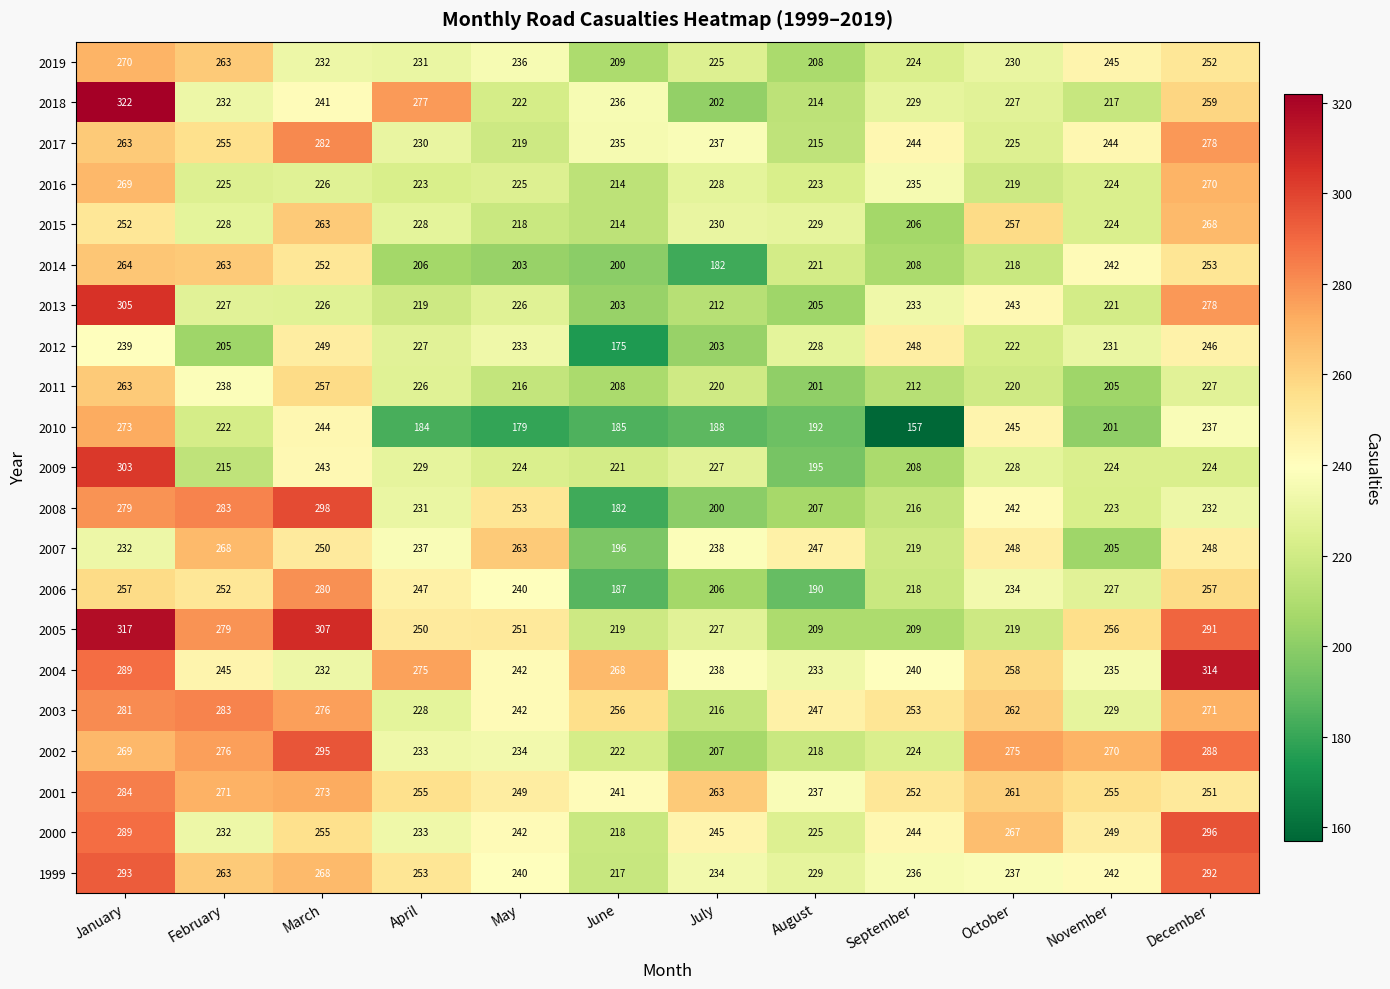

What is the spread (max minus min) of values at July?

81